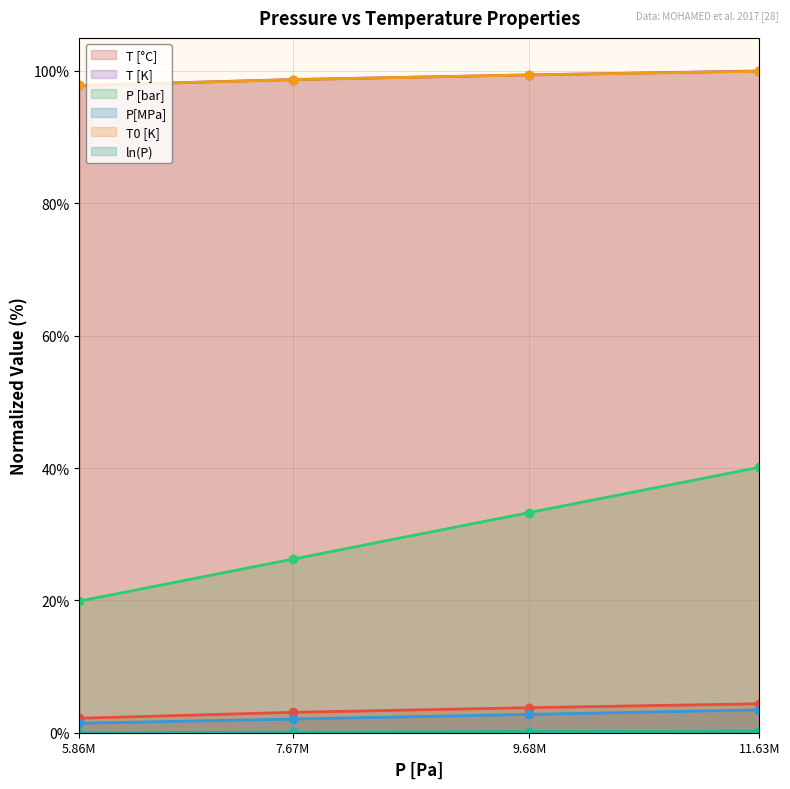

At how many categories does at least one series exceed 89?

4